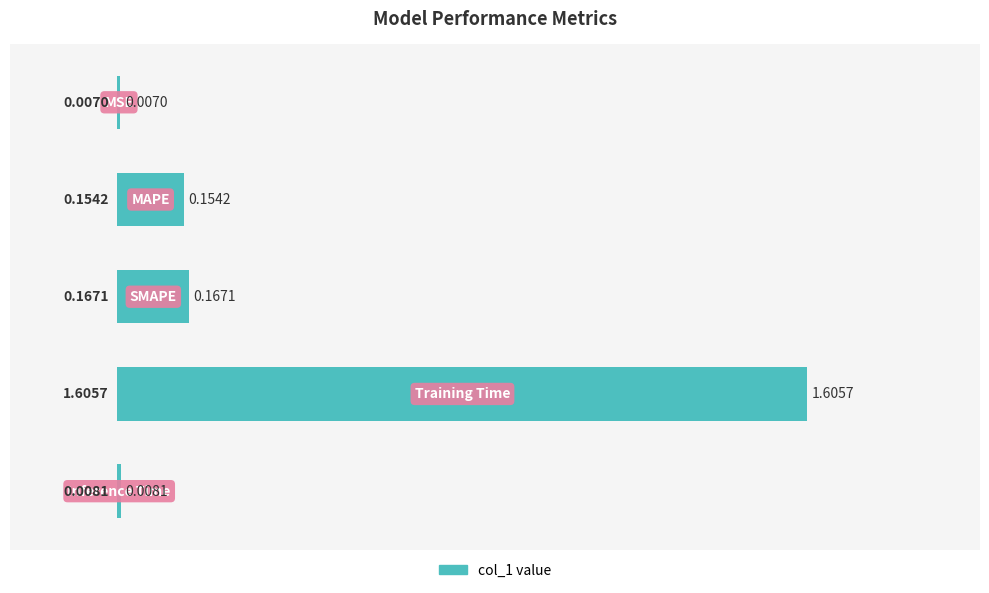

What is the difference between the maximum and minimum values?

1.6